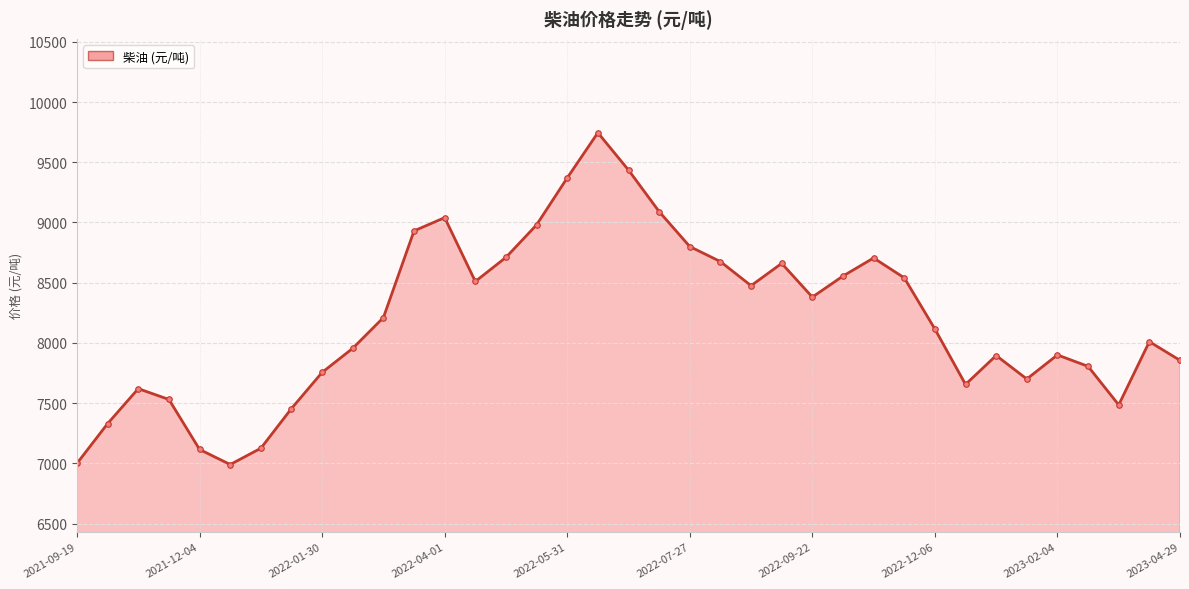

Where is the data nearest to the value 8367?

2022-09-22